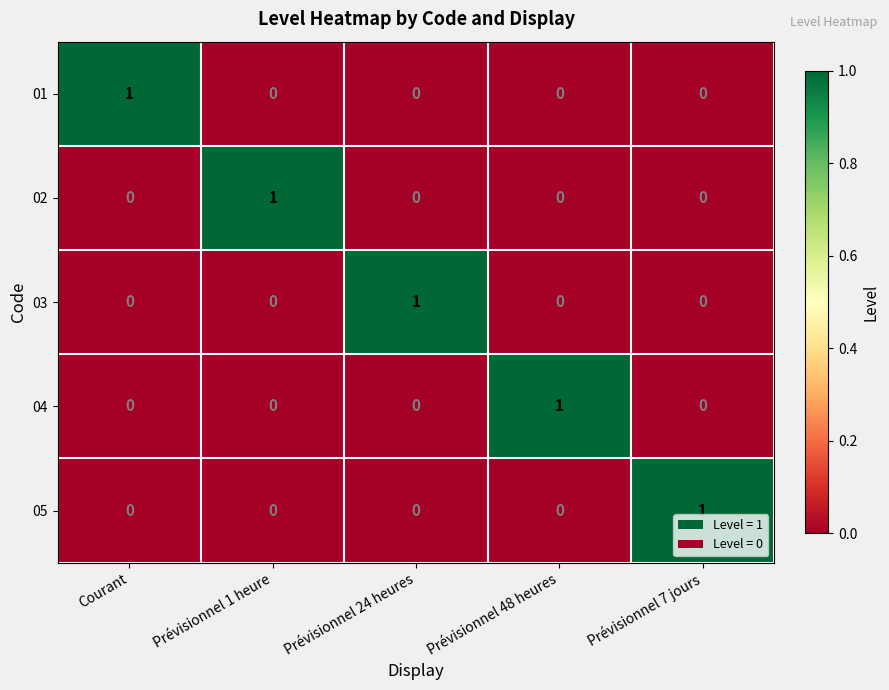

Which category has the highest value in the 05 series?

Prévisionnel 7 jours